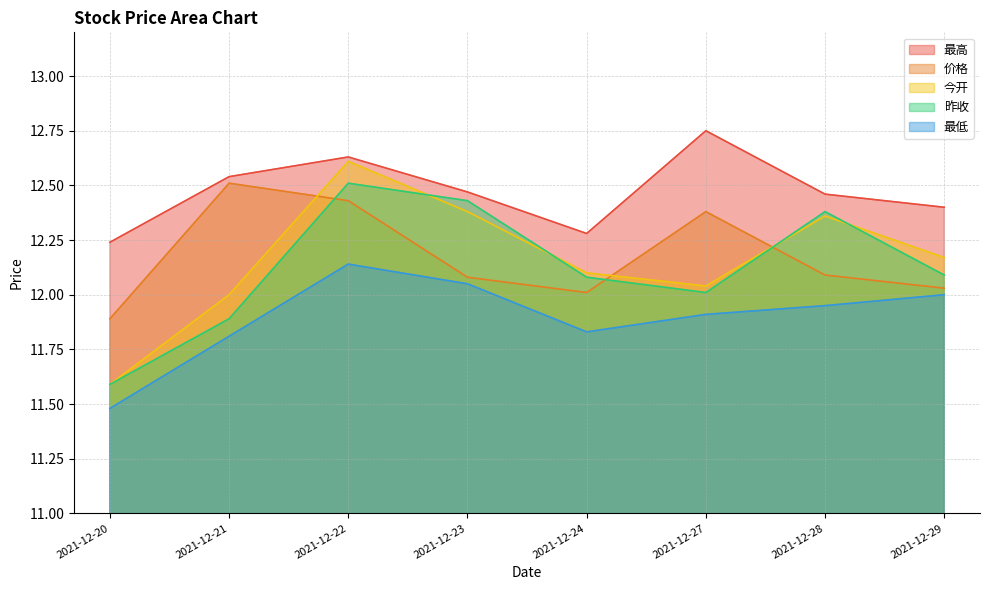

In 今开, how many points are higher than both neighbors (excluding endpoints)?

2